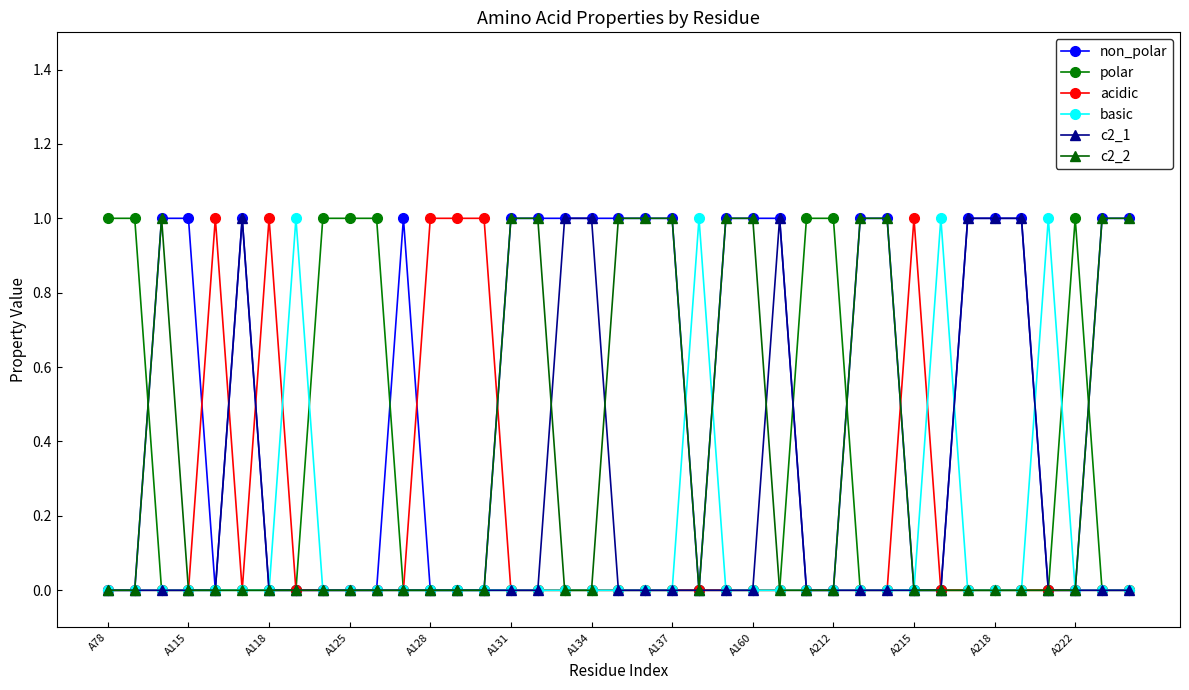

Reading left to right, list all the values displayed in this chart.

non_polar: 0	0	1	1	0	1	0	0	0	0	0	1	0	0	0	1	1	1	1	1	1	1	0	1	1	1	0	0	1	1	0	0	1	1	1	0	0	1	1
polar: 1	1	0	0	0	0	0	0	1	1	1	0	0	0	0	0	0	0	0	0	0	0	0	0	0	0	1	1	0	0	0	0	0	0	0	0	1	0	0
acidic: 0	0	0	0	1	0	1	0	0	0	0	0	1	1	1	0	0	0	0	0	0	0	0	0	0	0	0	0	0	0	1	0	0	0	0	0	0	0	0
basic: 0	0	0	0	0	0	0	1	0	0	0	0	0	0	0	0	0	0	0	0	0	0	1	0	0	0	0	0	0	0	0	1	0	0	0	1	0	0	0
c2_1: 0	0	0	0	0	1	0	0	0	0	0	0	0	0	0	0	0	1	1	0	0	0	0	0	0	1	0	0	0	0	0	0	1	1	1	0	0	0	0
c2_2: 0	0	1	0	0	0	0	0	0	0	0	0	0	0	0	1	1	0	0	1	1	1	0	1	1	0	0	0	1	1	0	0	0	0	0	0	0	1	1